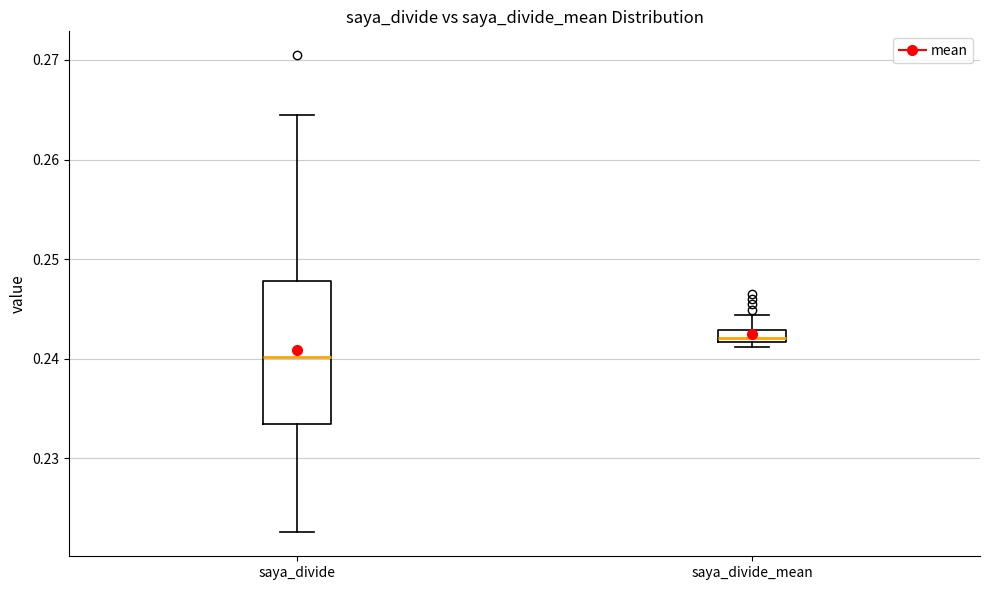

Which box has the highest median line?

saya_divide_mean